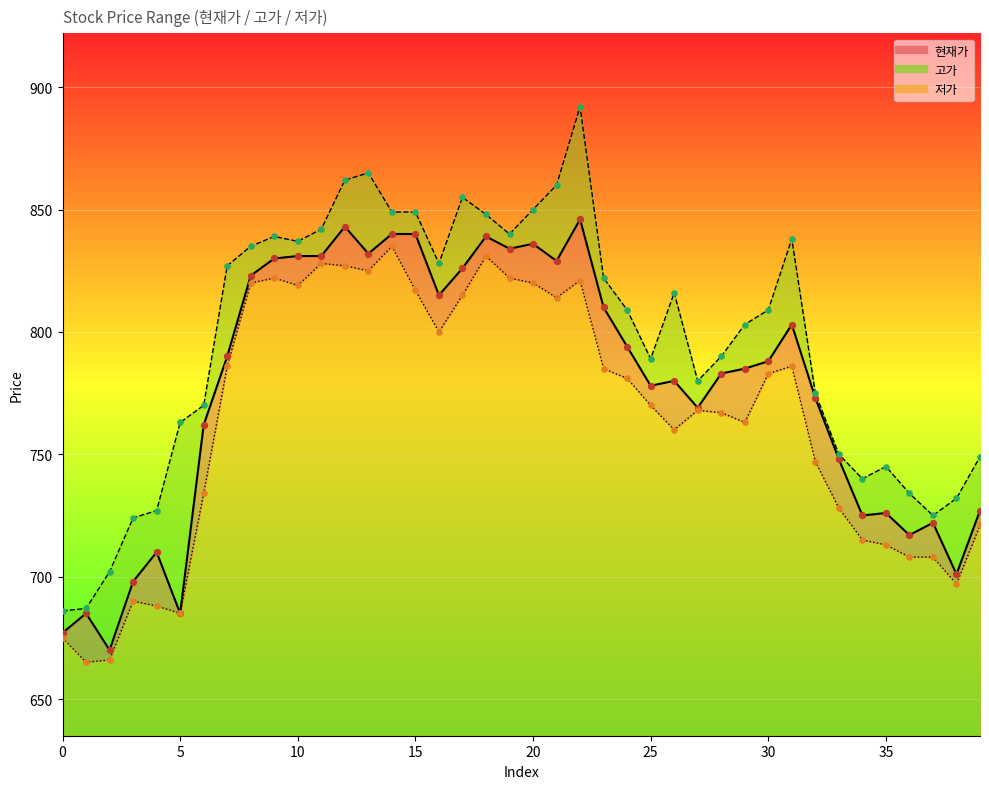

What are all the series names shown in the legend?

현재가, 고가, 저가